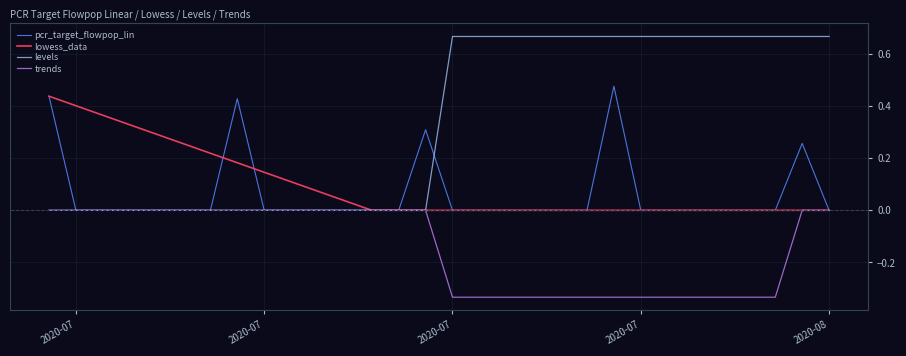

How many trends values are between 0 and 1?

17